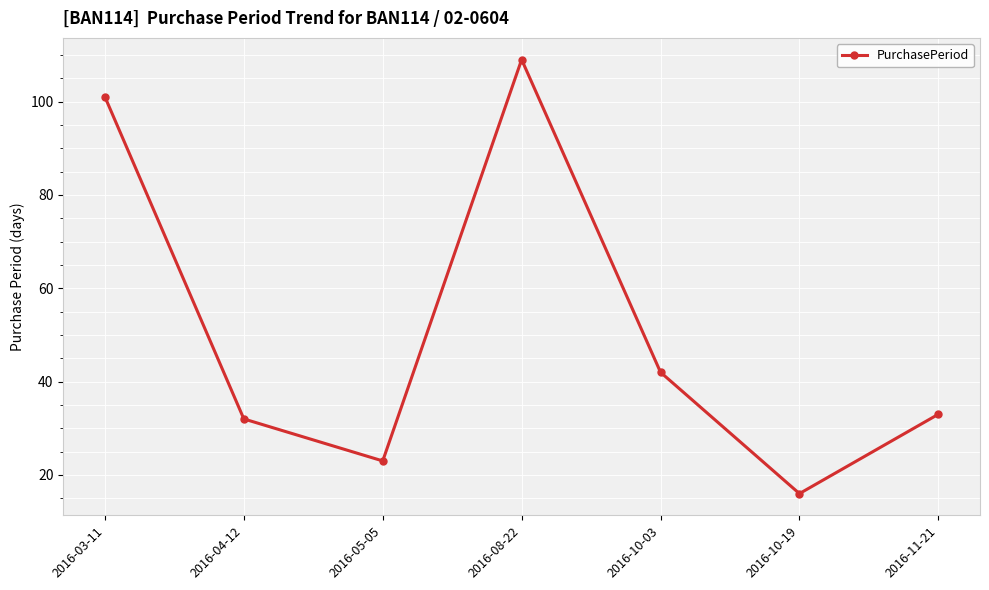

Does the chart have visible grid lines?

Yes